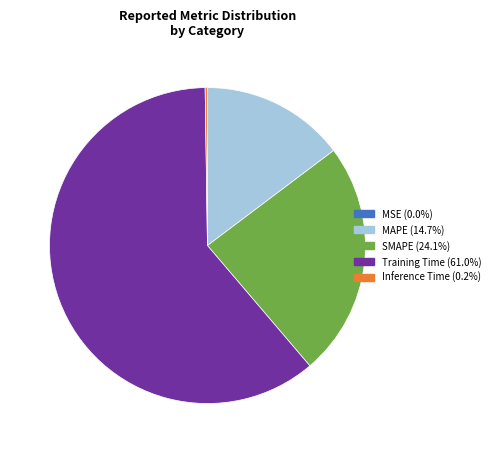

Which category has the biggest portion of the pie?

Training Time